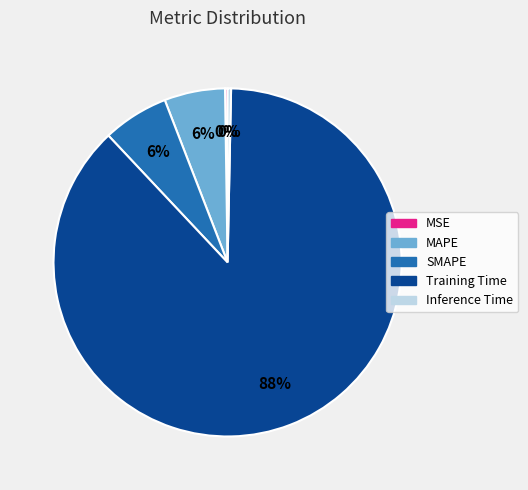

To the nearest percent, what percentage of the pie is SMAPE?

6%